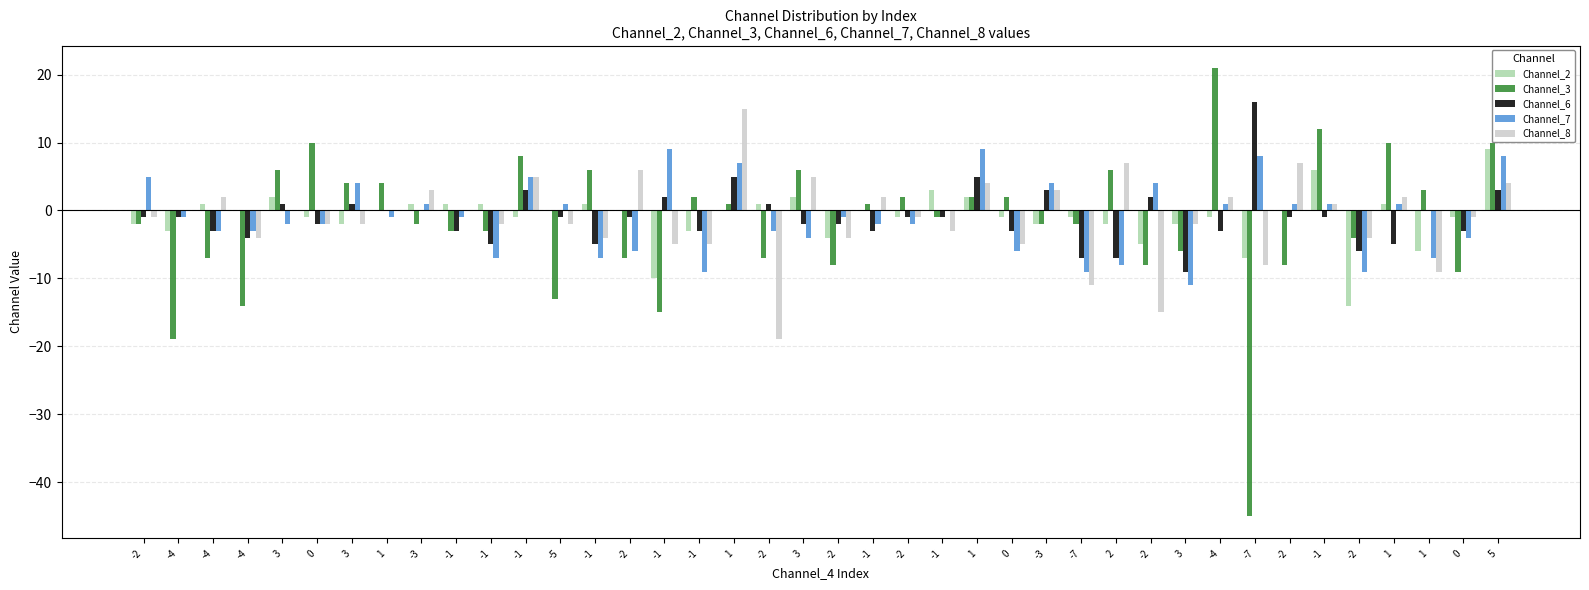

What is the minimum value for Channel_3?

-45